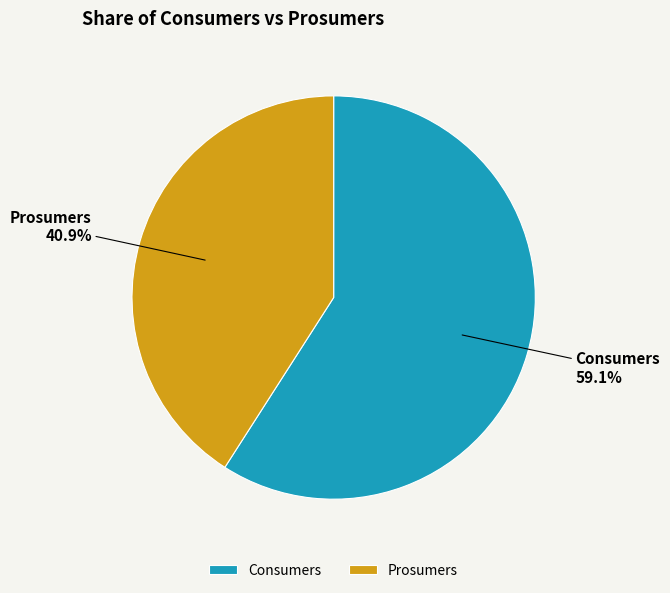

What portion of the pie excludes Consumers?

40.9%